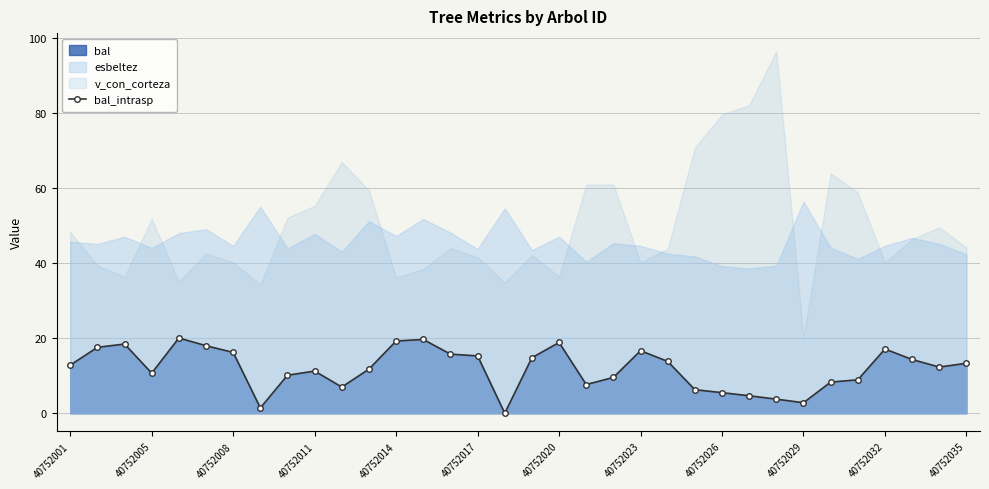

What is the greatest value displayed?

20.1